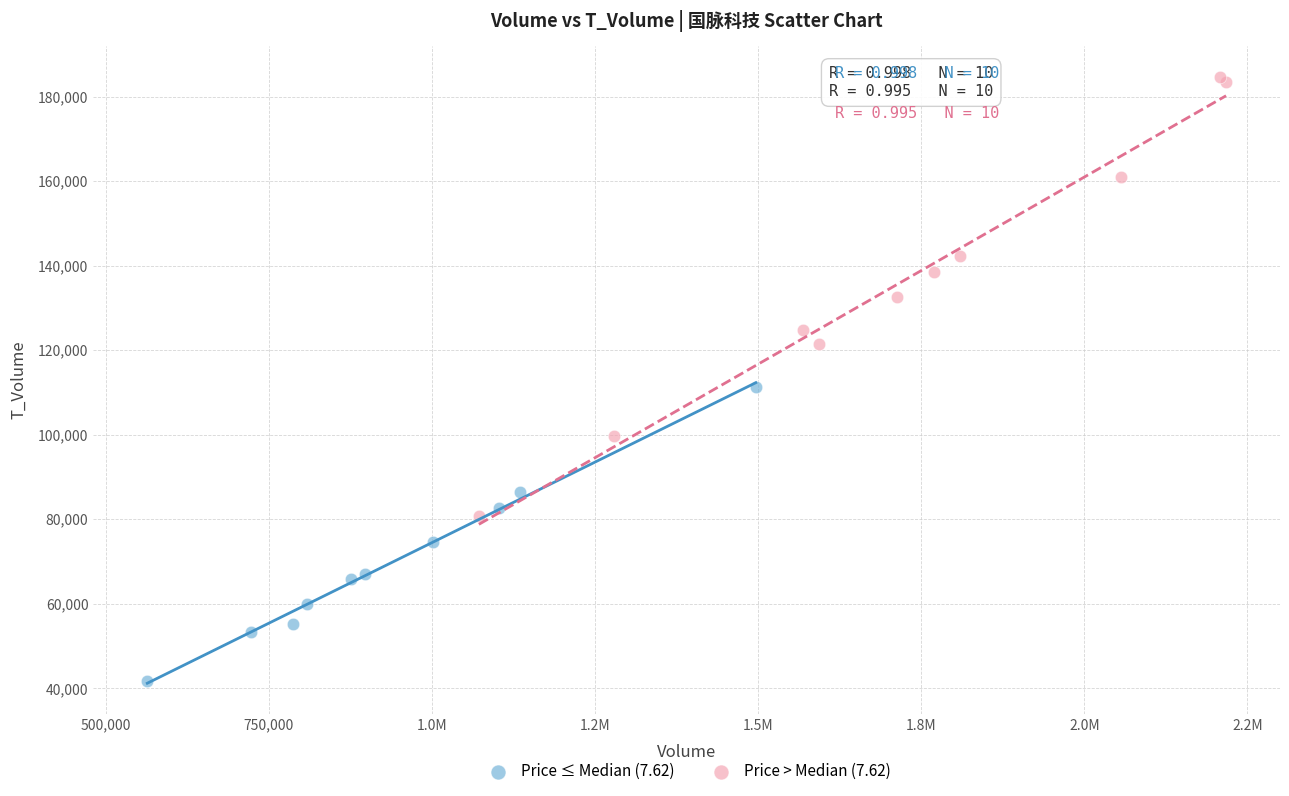

What are all the series names shown in the legend?

Price ≤ Median (7.62), Price > Median (7.62)